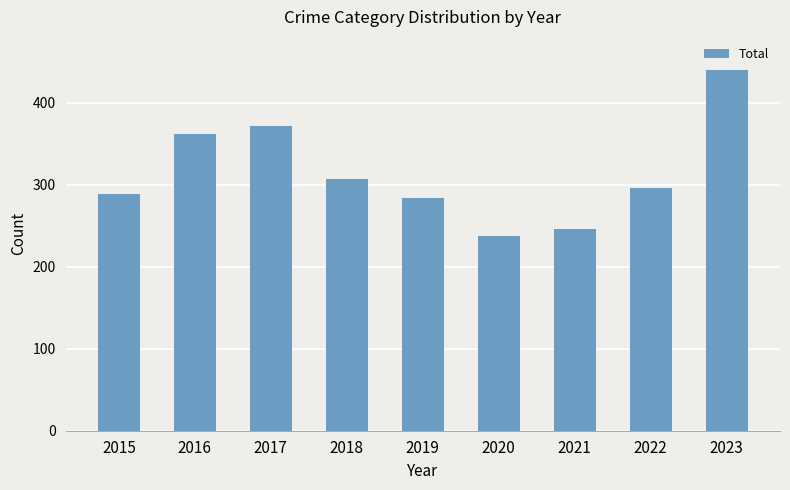

Approximately how many times larger is the value at 2021 compared to 2018?

0.8